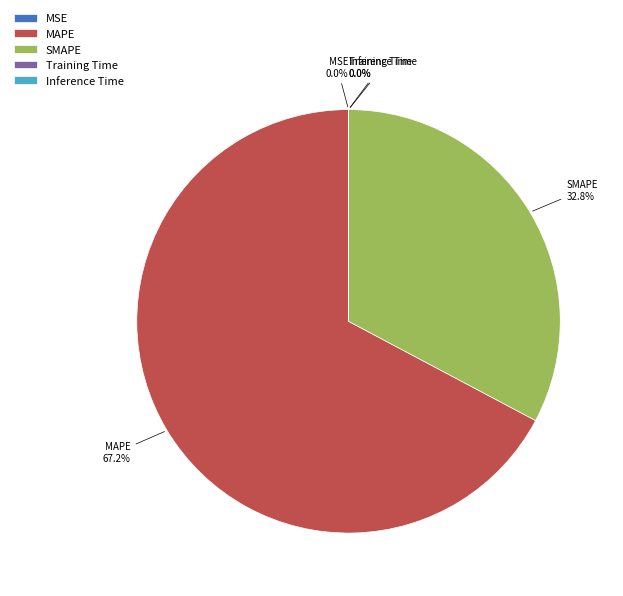

Does any single category account for the majority?

Yes